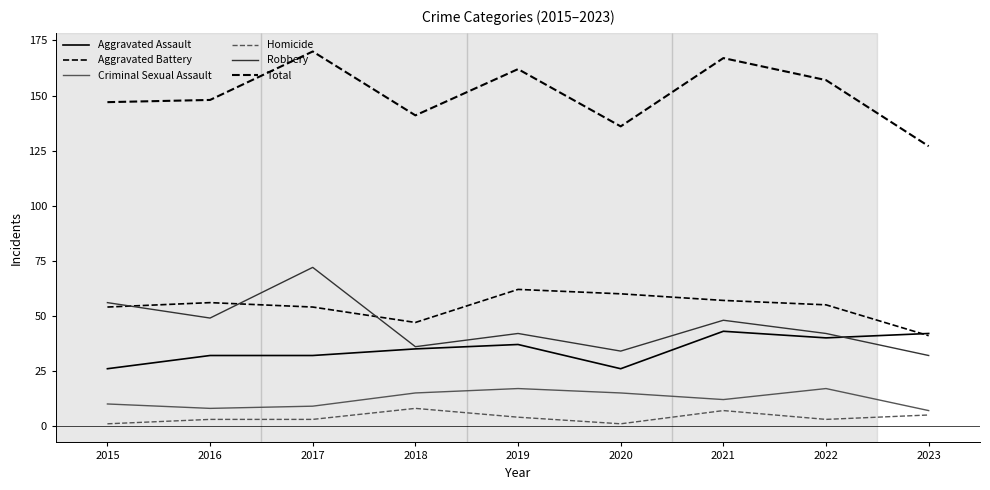

Which series has the largest total across all categories?

Total